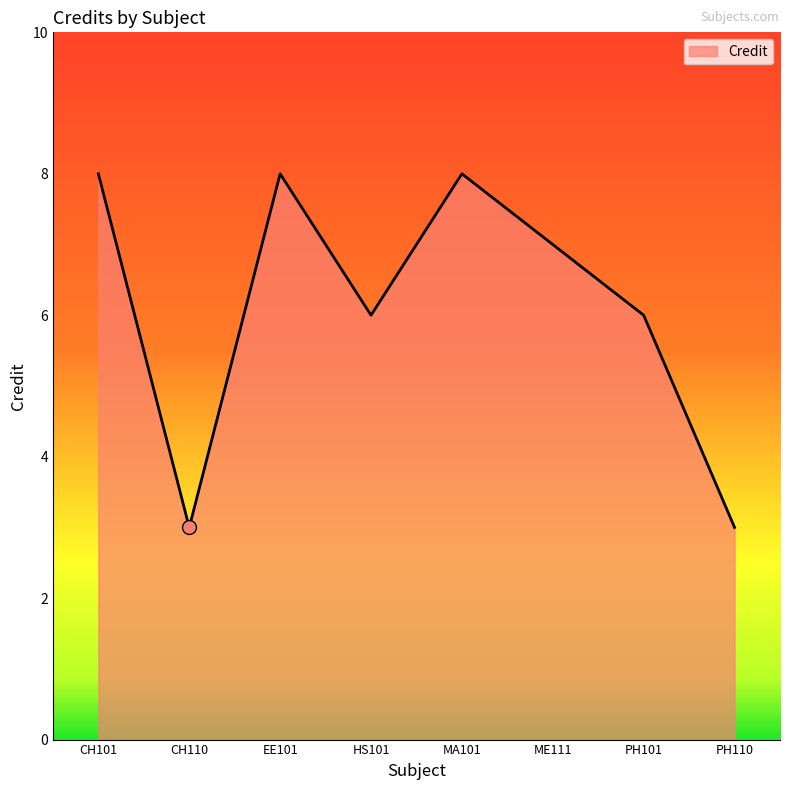

Approximately how many times larger is the value at HS101 compared to ME111?

0.9